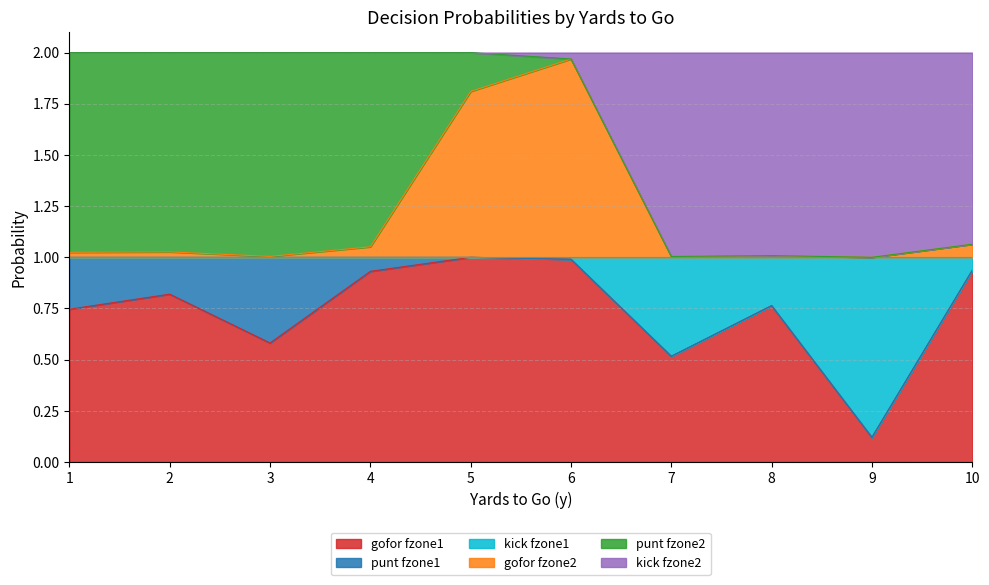

What is the total value across all series at 9?

2.0